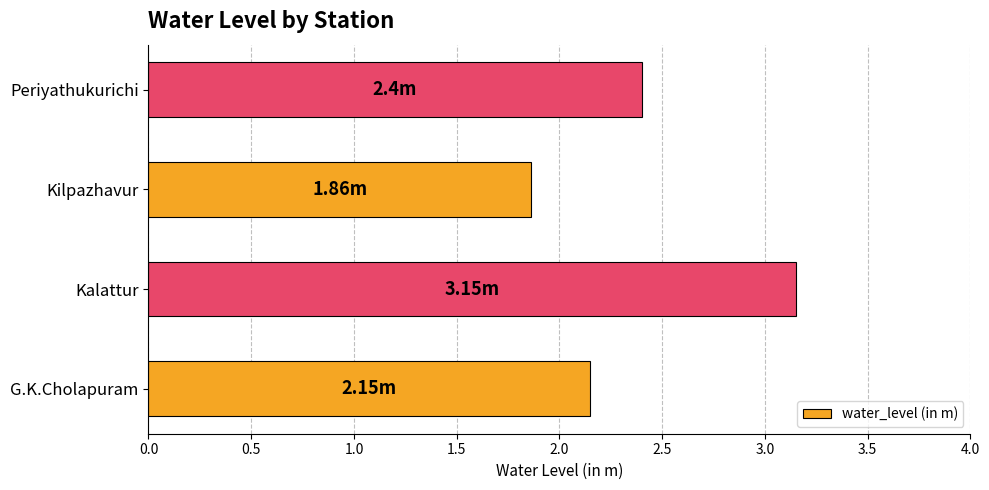

Does the chart contain stacked bars?

No